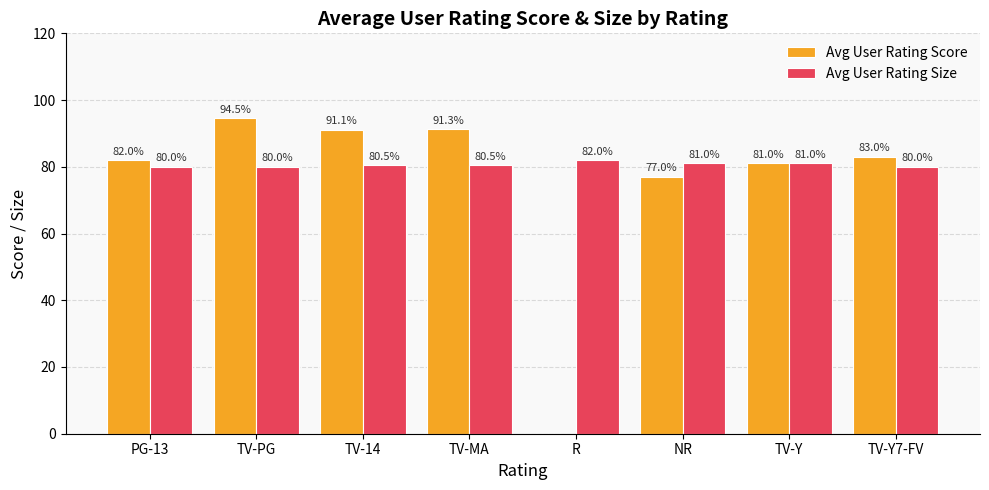

What is the sum of the Avg User Rating Score values at PG-13 and R?

82.0